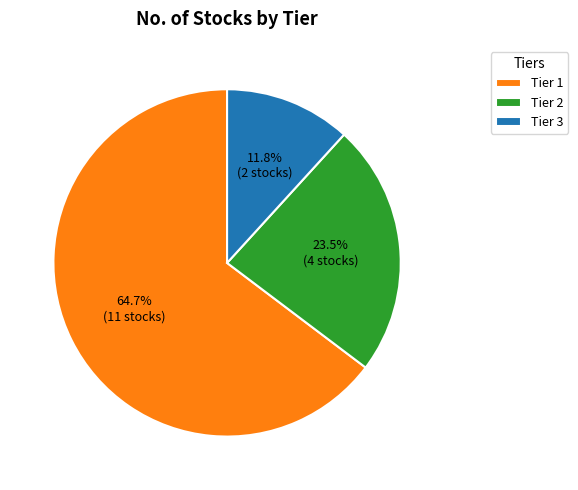

Which slice is the smallest?

Tier 3